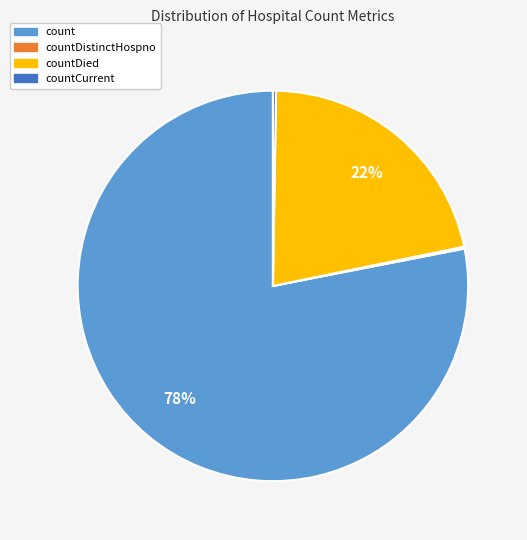

Which slice is the largest?

count